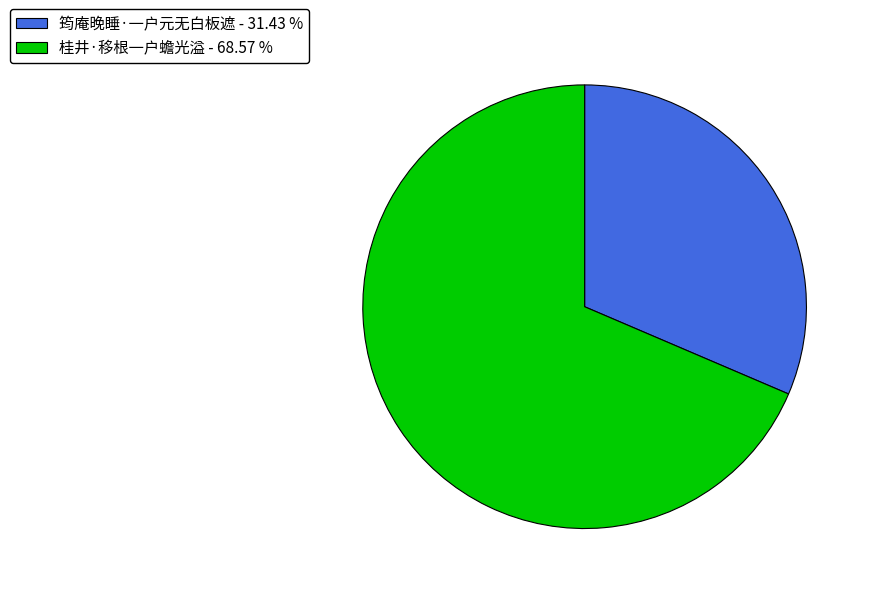

What is the majority slice?

桂井·移根一户蟾光溢